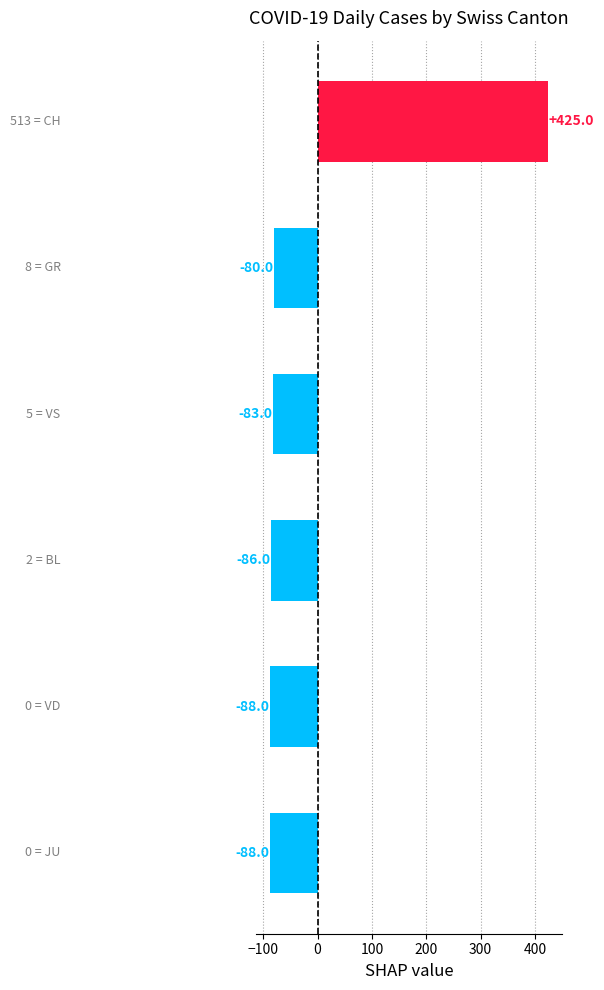

What is the difference between the second highest and minimum values?

8